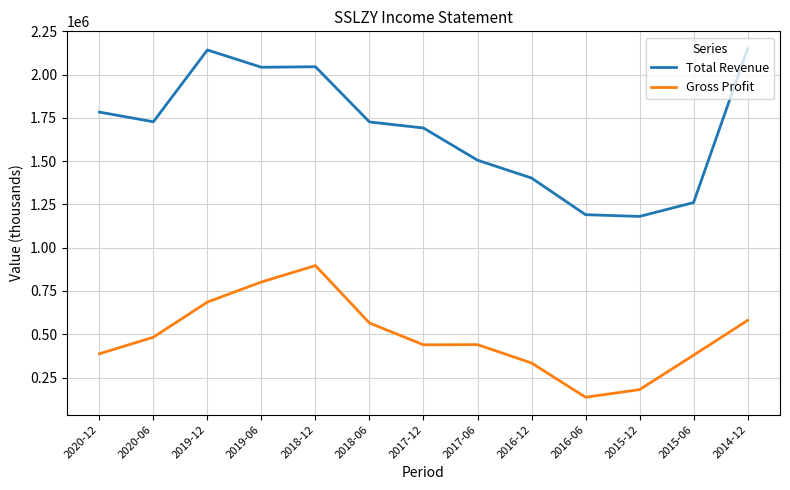

What position from the left is 2019-06?

4